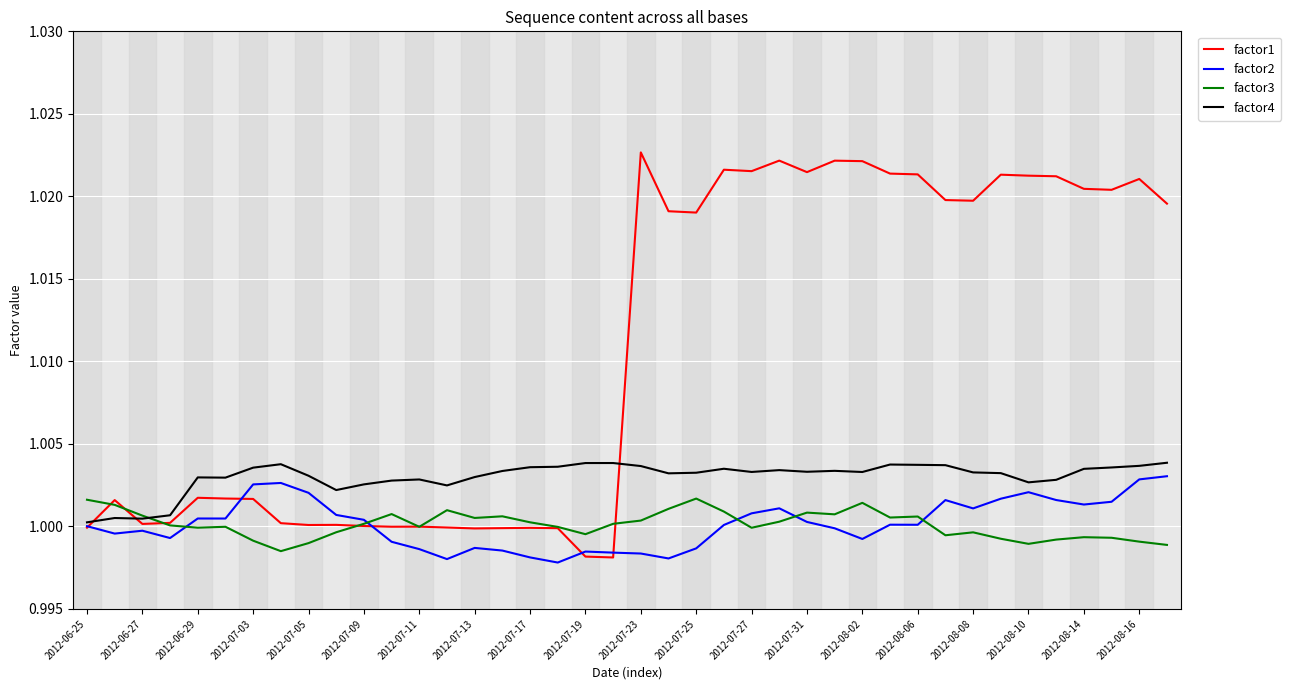

Which series has the largest total across all categories?

factor1